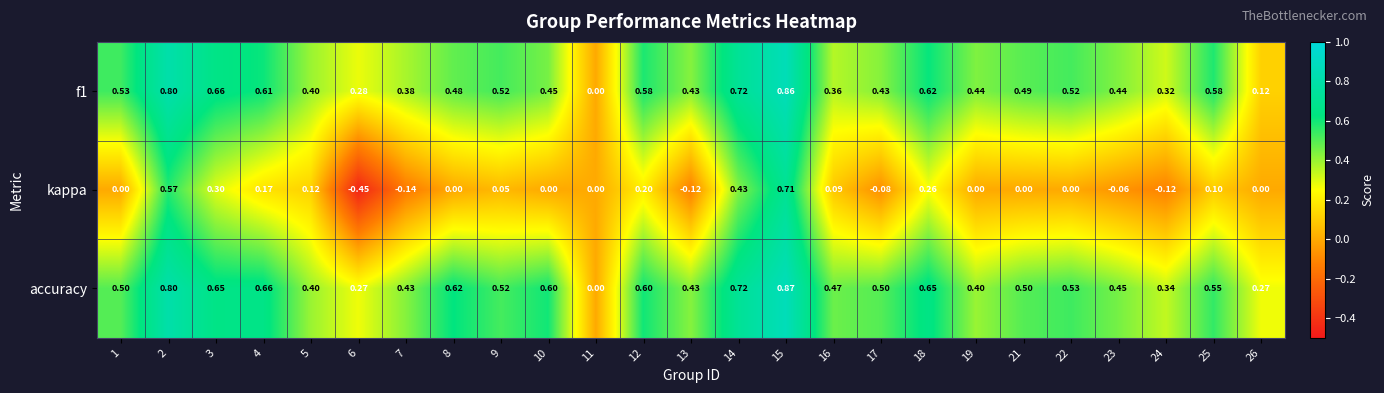

Which series has the widest spread of values?

kappa